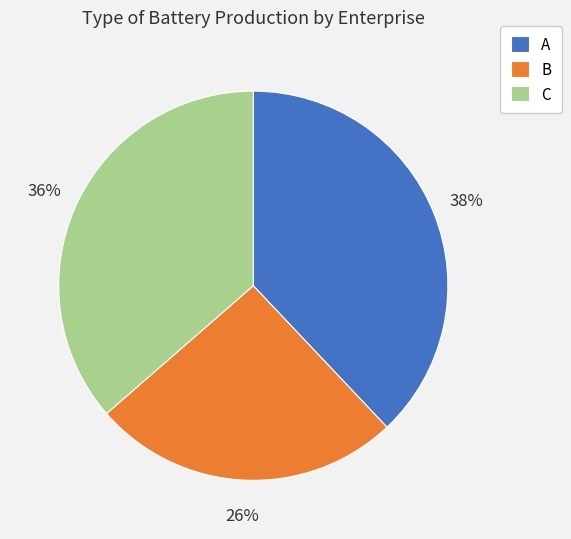

Rank the categories by value from lowest to highest.

B, C, A